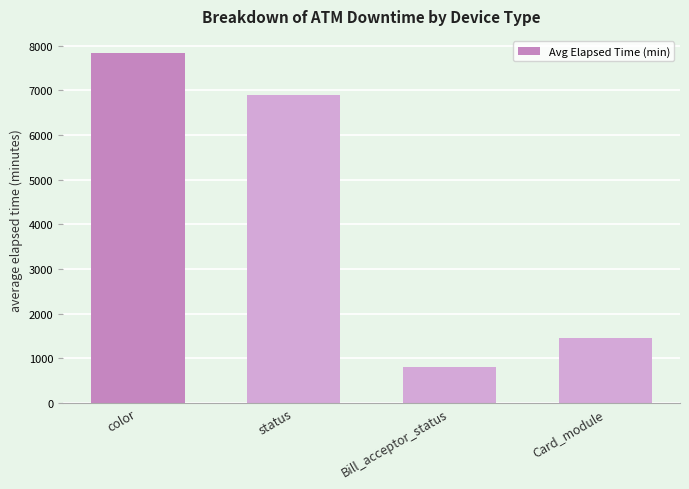

Which category has the lowest value across all series?

Bill_acceptor_status